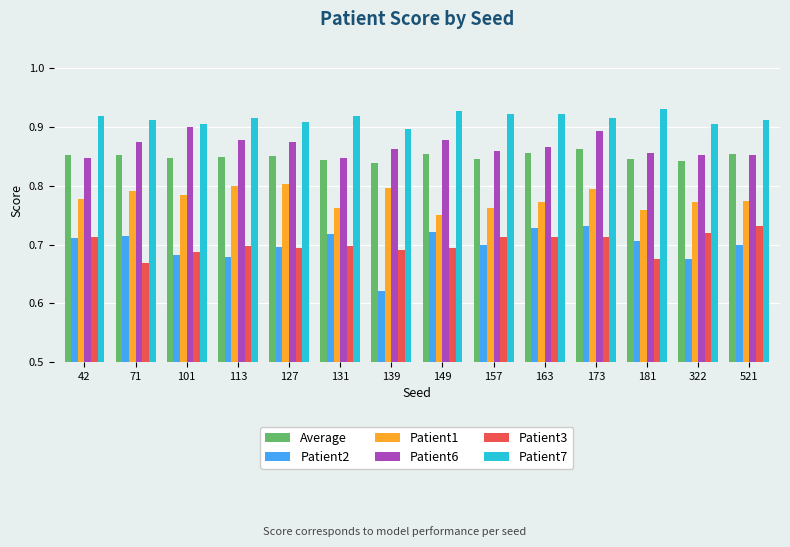

Count the number of data series in this chart.

6